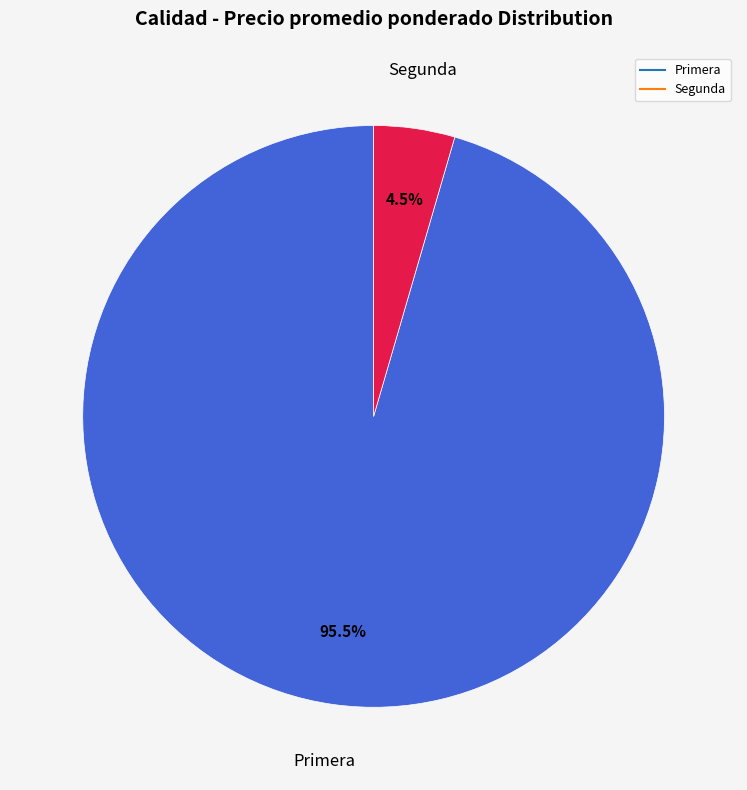

To the nearest percent, what is the difference between the largest and smallest slice percentages?

91%